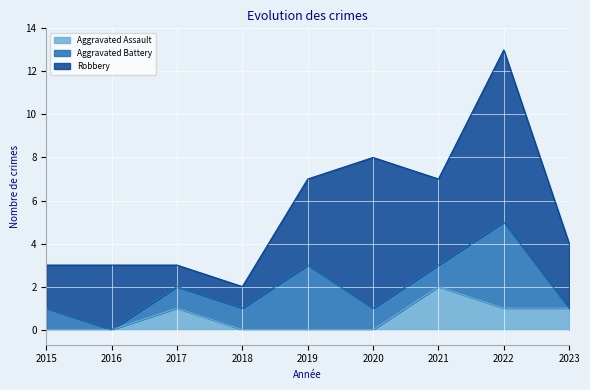

What are all the series names shown in the legend?

Aggravated Assault, Aggravated Battery, Robbery